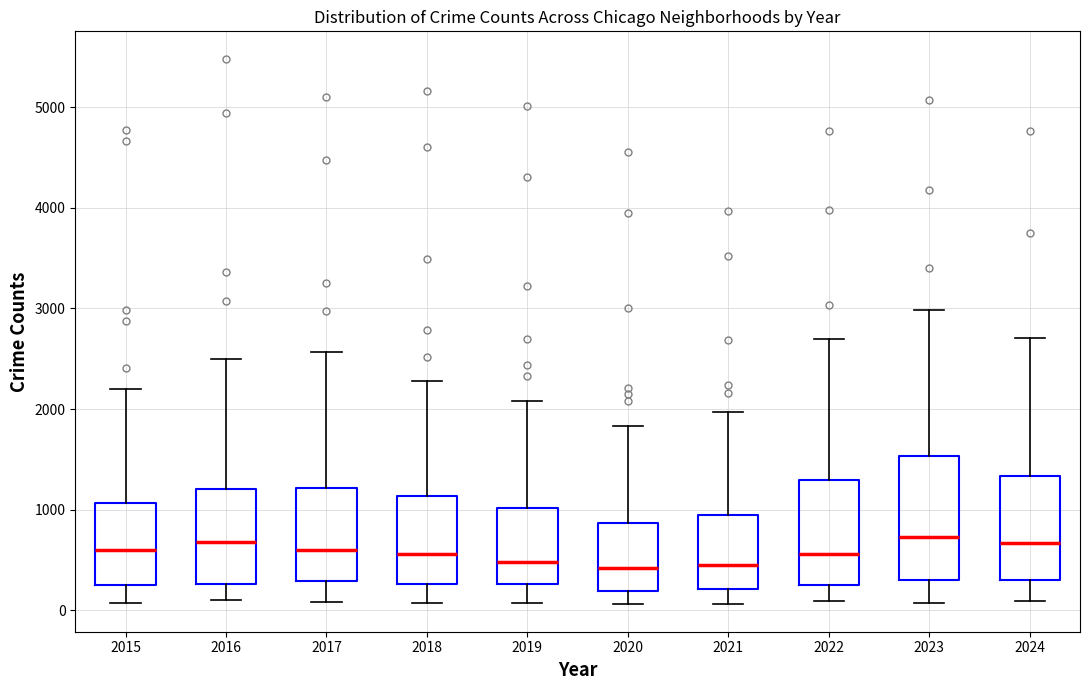

Reading left to right, transcribe this box plot: for each box, give where its median line is, the range the box spans, and where its two whiskers end, as read against the y-axis. The values are not printed on the chart, so give them approximately, as read against the axis.

2015: median 600, box 300 to 1100, whiskers 100 to 2200
2016: median 700, box 300 to 1200, whiskers 100 to 2500
2017: median 600, box 300 to 1200, whiskers 100 to 2600
2018: median 600, box 300 to 1100, whiskers 100 to 2300
2019: median 500, box 300 to 1000, whiskers 100 to 2100
2020: median 400, box 200 to 900, whiskers 100 to 1800
2021: median 500, box 200 to 900, whiskers 100 to 2000
2022: median 600, box 300 to 1300, whiskers 100 to 2700
2023: median 700, box 300 to 1500, whiskers 100 to 3000
2024: median 700, box 300 to 1300, whiskers 100 to 2700